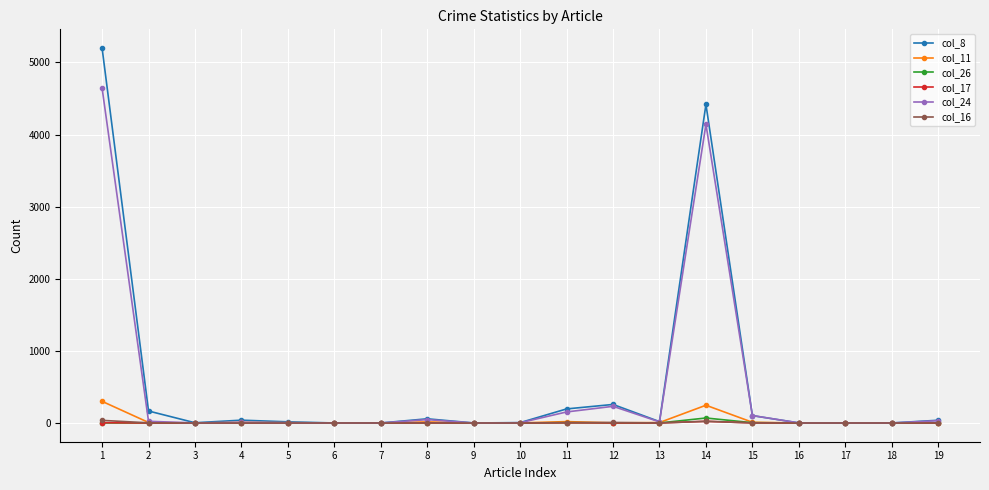

Is the value of col_24 at 12 greater than the value of col_11 at 16?

Yes